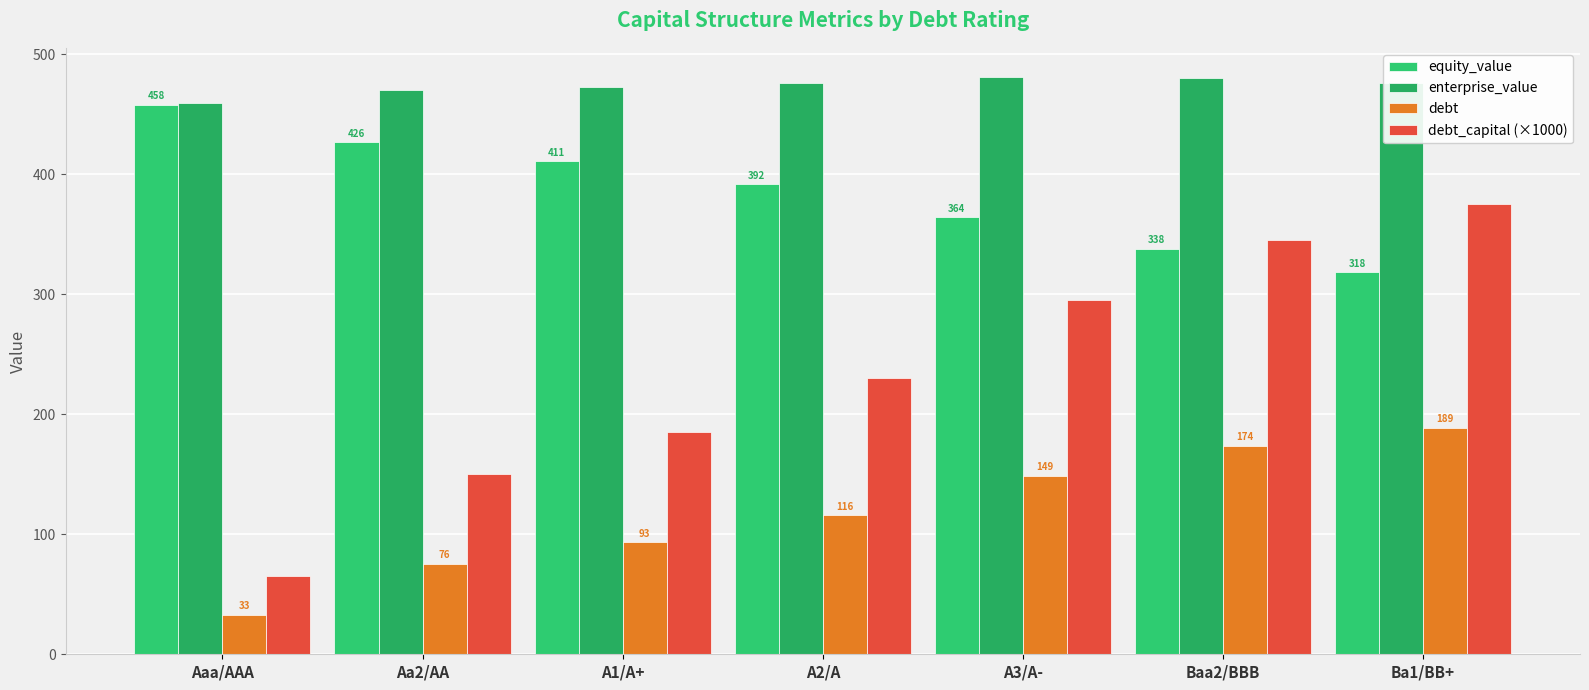

What is the difference between the maximum and minimum values in the debt_capital (×1000) series?

310.0